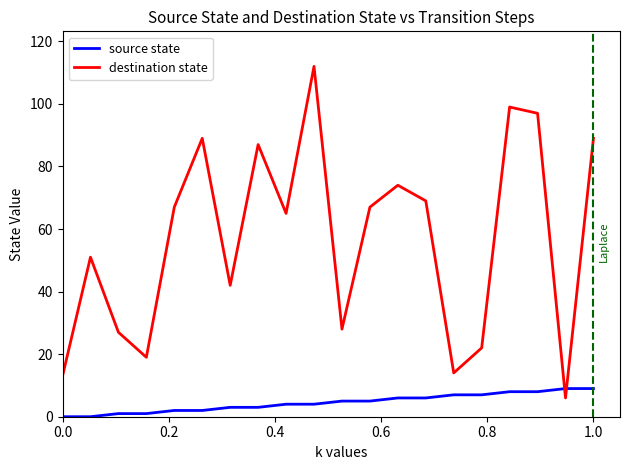

List the series in order of their peak value, lowest first.

source state, destination state